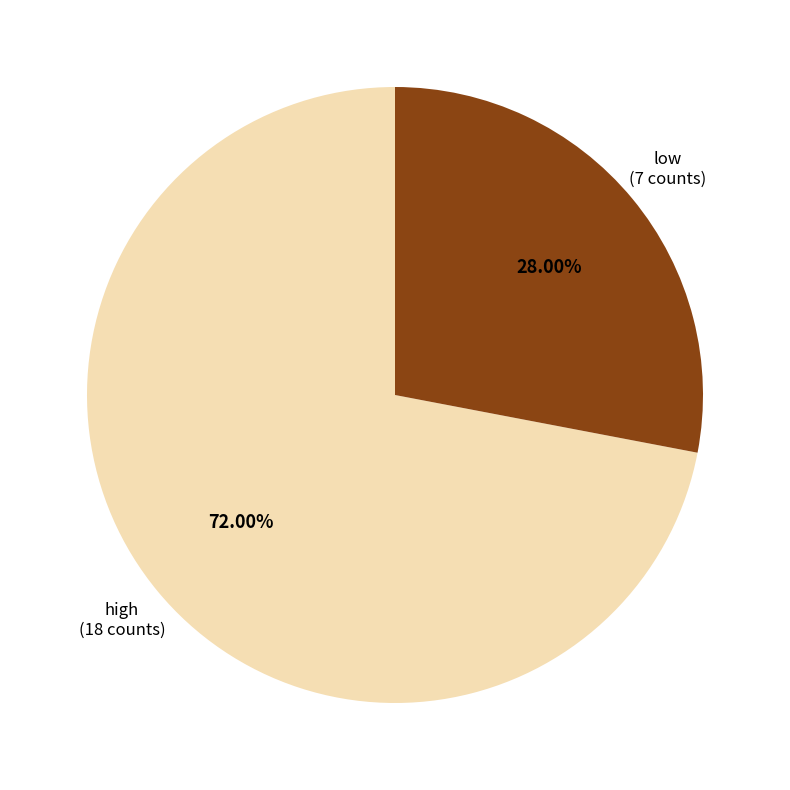

Does any single category account for the majority?

Yes